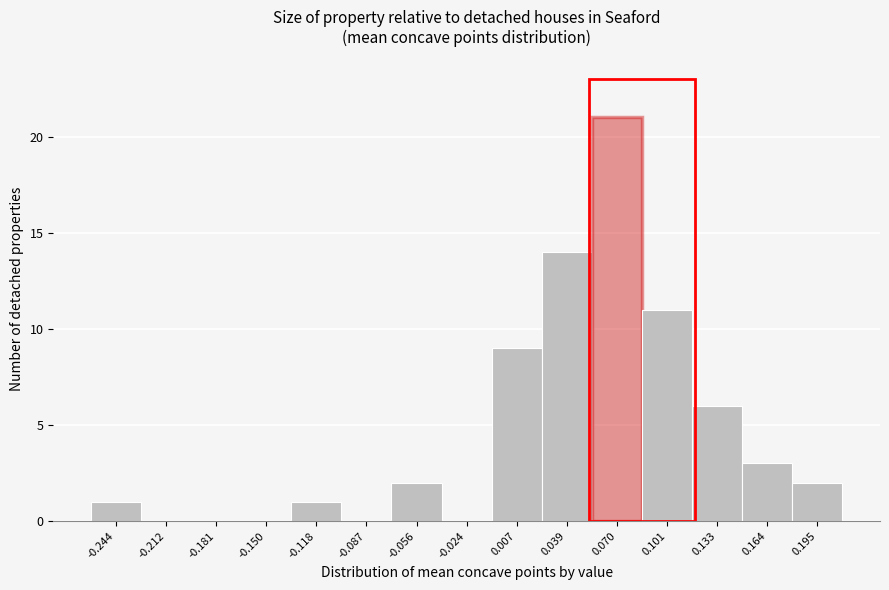

Reading left to right, list all the values displayed in this chart.

-0.244=1	-0.212=0	-0.181=0	-0.150=0	-0.118=1	-0.087=0	-0.056=2	-0.024=0	0.007=9	0.039=14	0.070=21	0.101=11	0.133=6	0.164=3	0.195=2